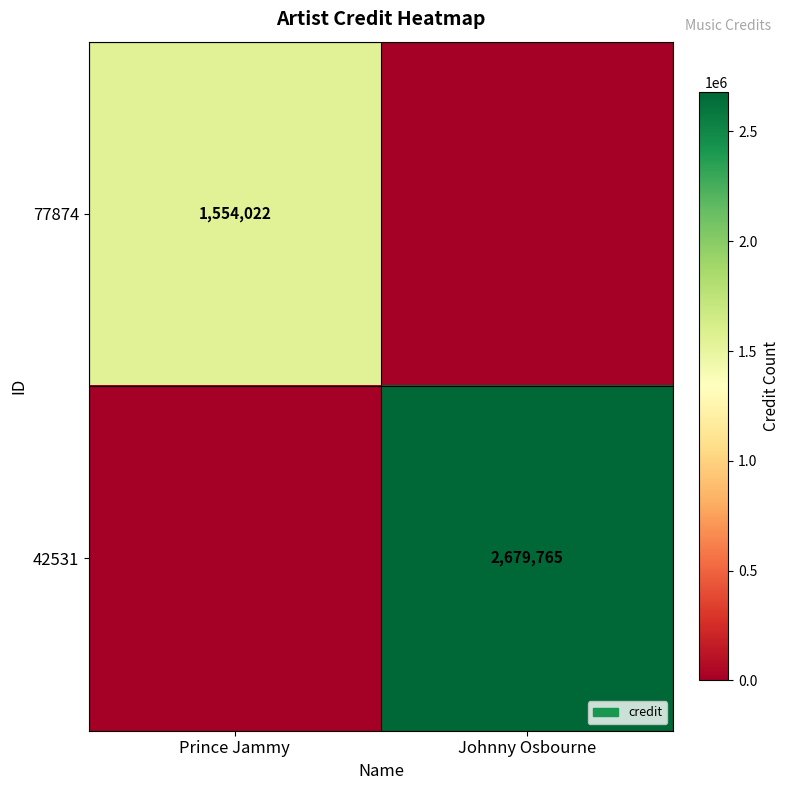

True or false: 42531 has a value of 3821811 at Johnny Osbourne.

False